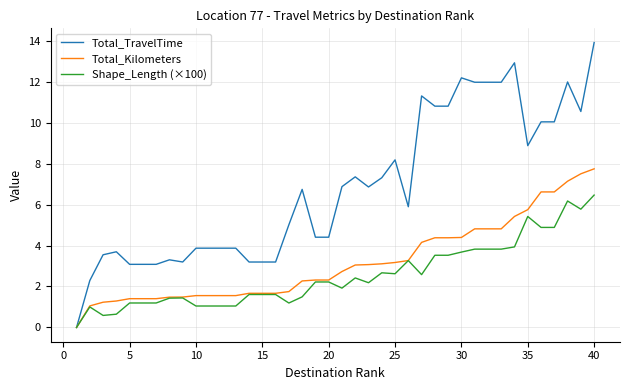

Which series has the largest total across all categories?

Total_TravelTime